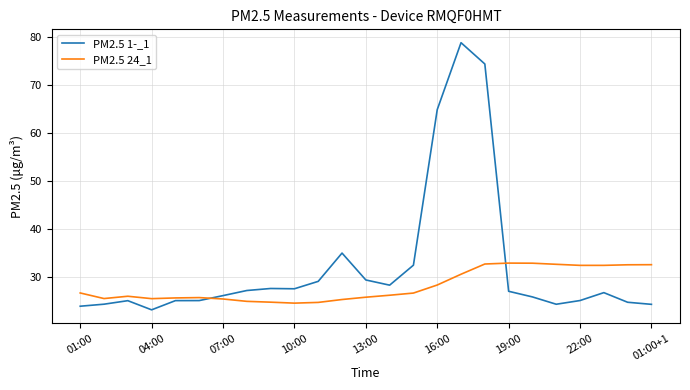

What is the smallest value displayed?

23.3